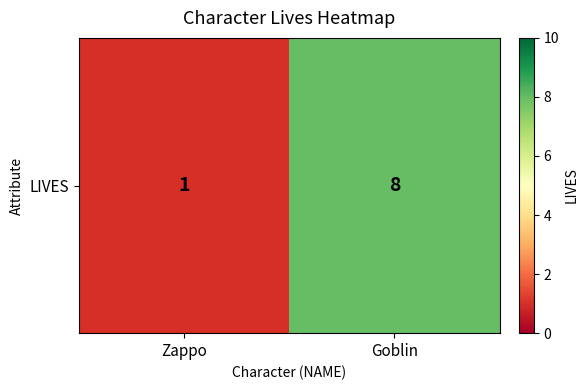

Between Goblin and Zappo, which is larger?

Goblin